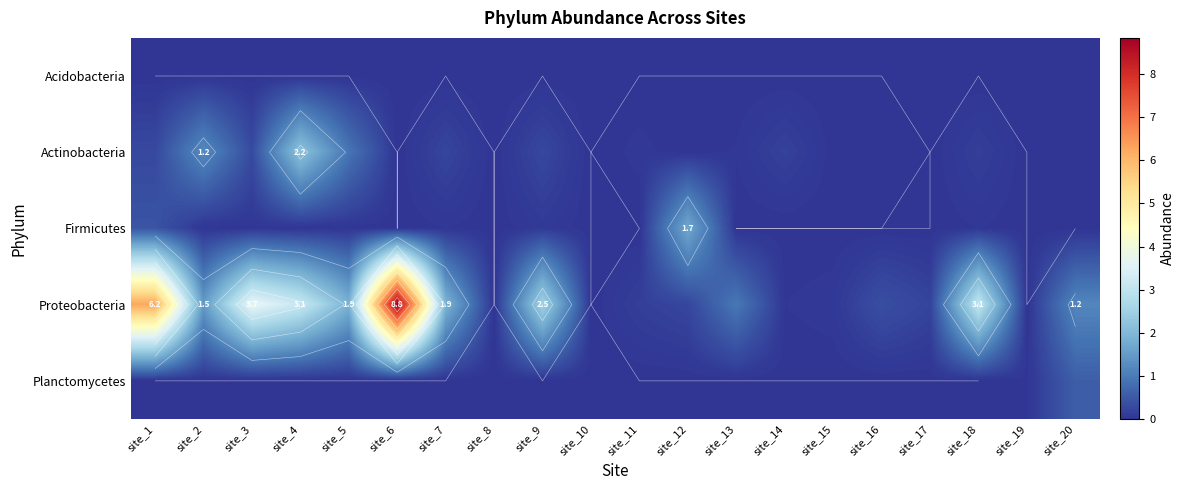

What is the maximum value shown in the chart?

8.8